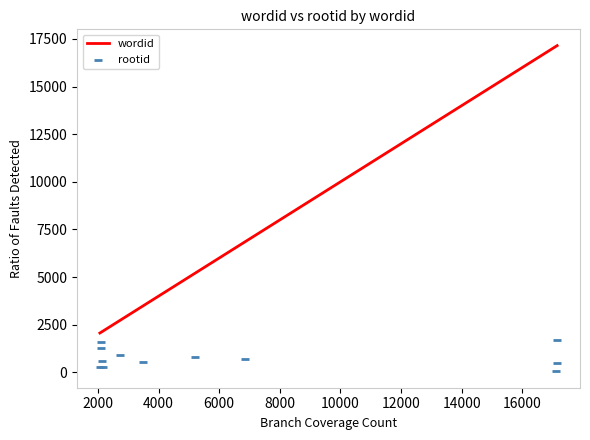

Which series has the widest spread of Y values?

wordid